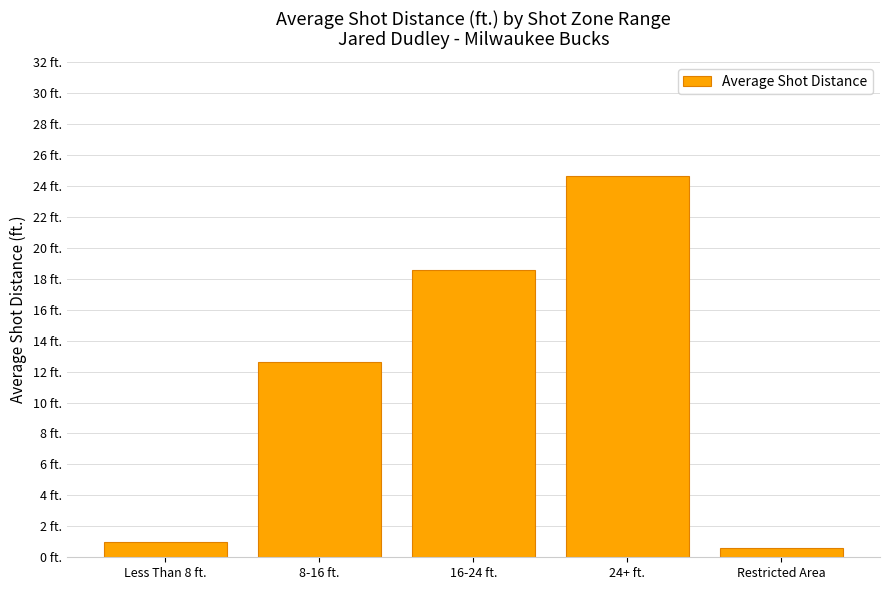

Between 16-24 ft. and Restricted Area, which is larger?

16-24 ft.